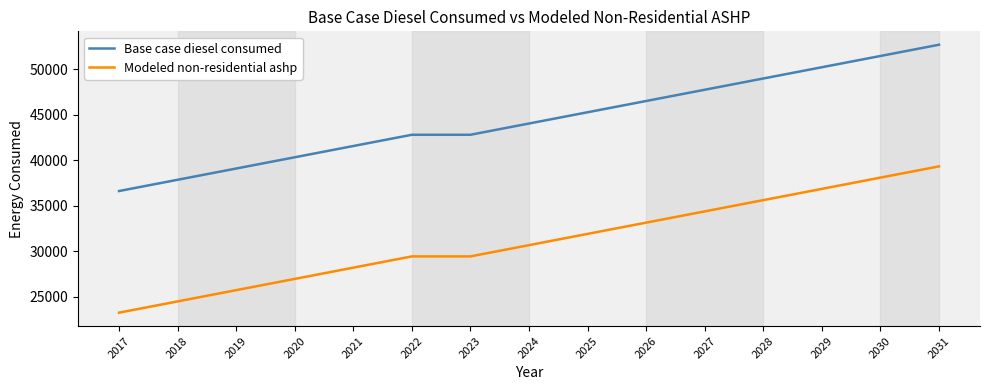

Reading left to right, what are all the values shown in this chart?

Base case diesel consumed: 2017=36619.7	2018=37855.9	2019=39092.1	2020=40328.4	2021=41564.6	2022=42800.8	2023=42800.8	2024=44037.0	2025=45273.3	2026=46509.5	2027=47745.7	2028=48981.9	2029=50218.1	2030=51454.4	2031=52690.6
Modeled non-residential ashp: 2017=23258.8	2018=24495.0	2019=25731.2	2020=26967.5	2021=28203.7	2022=29439.9	2023=29439.9	2024=30676.1	2025=31912.4	2026=33148.6	2027=34384.8	2028=35621.0	2029=36857.2	2030=38093.5	2031=39329.7